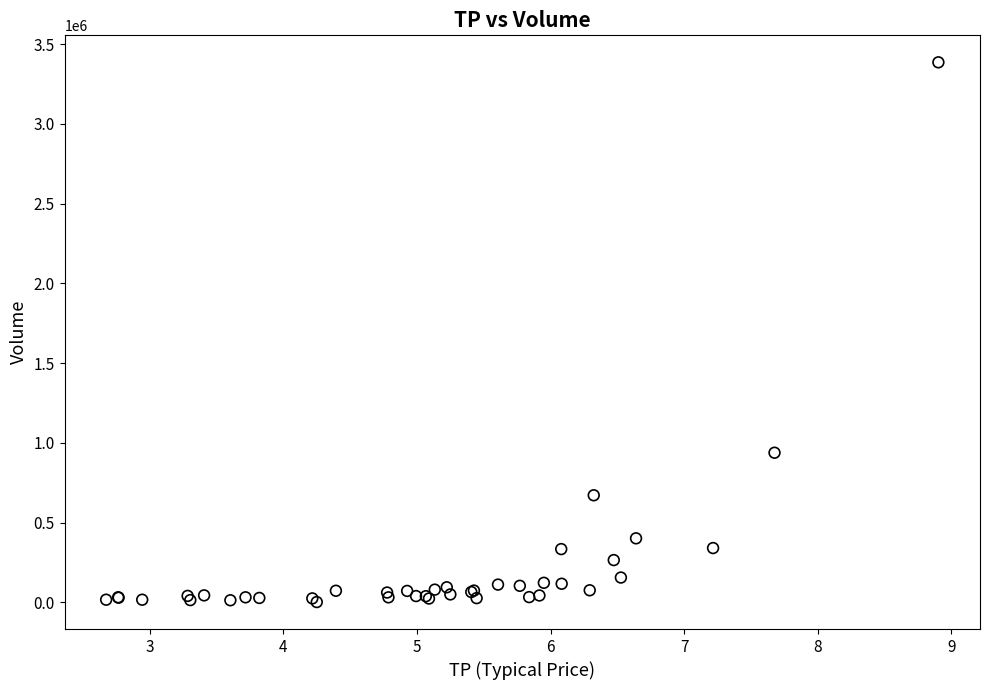

What Y value in the scatter plot is closest to 1694600?

938800